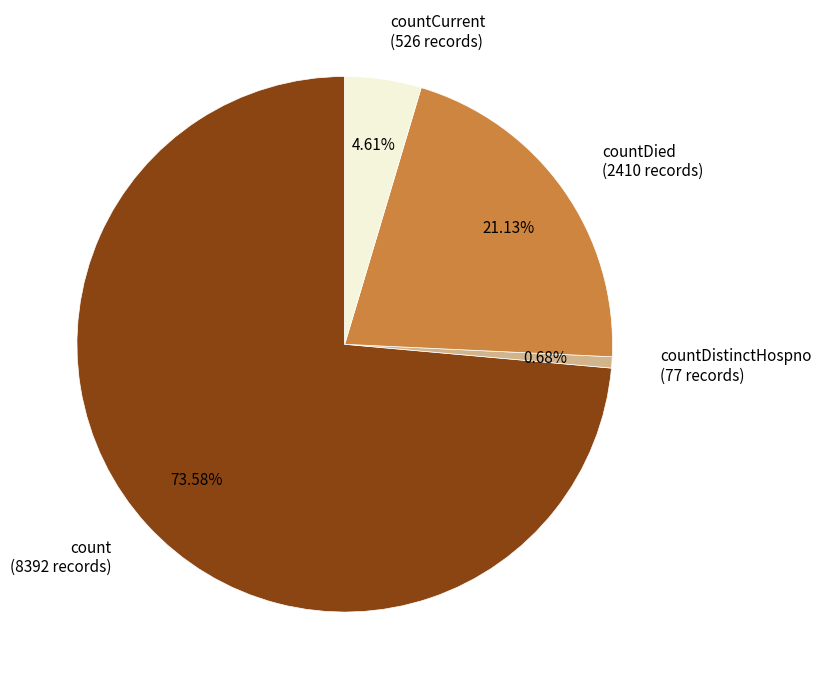

What is the majority slice?

count (8392 records)